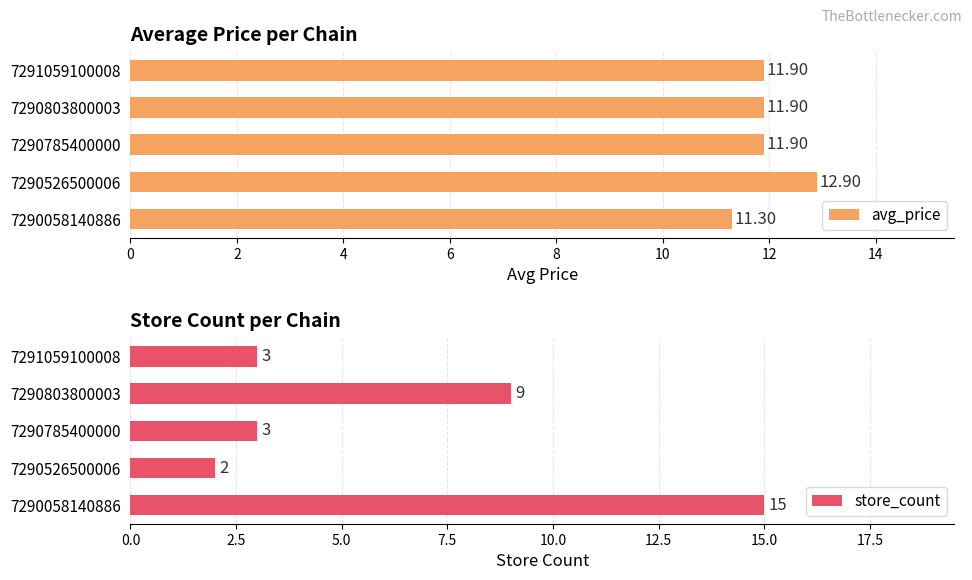

What is the difference between the maximum and minimum values in the avg_price series?

1.6